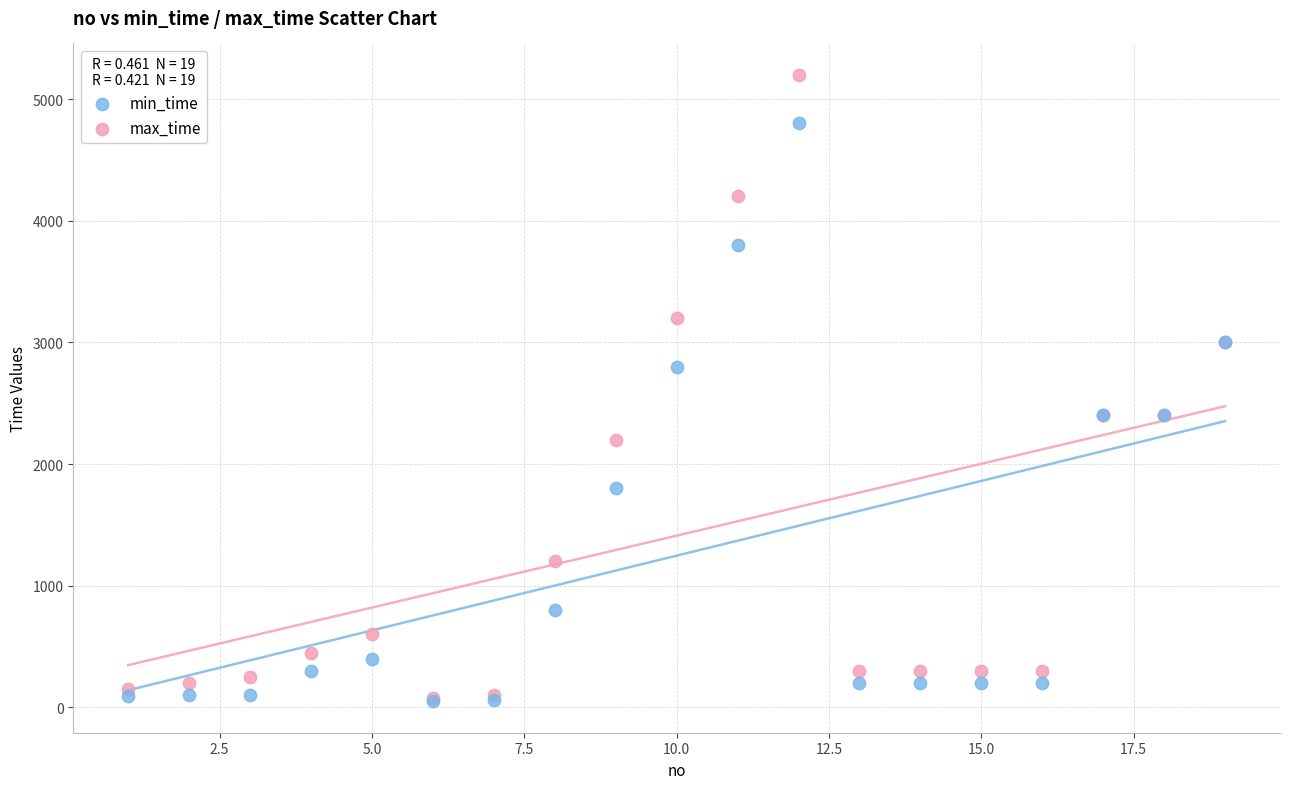

In the max_time series, what Y value is closest to 2640?

2400